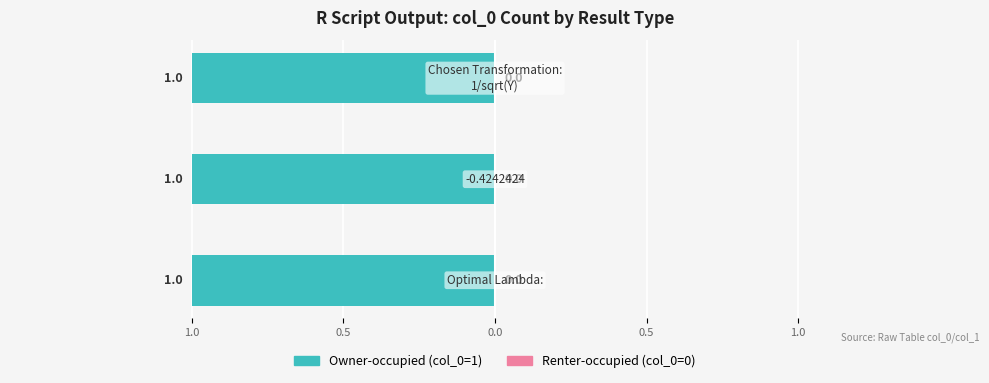

Which series has the largest range (max minus min)?

Owner-occupied